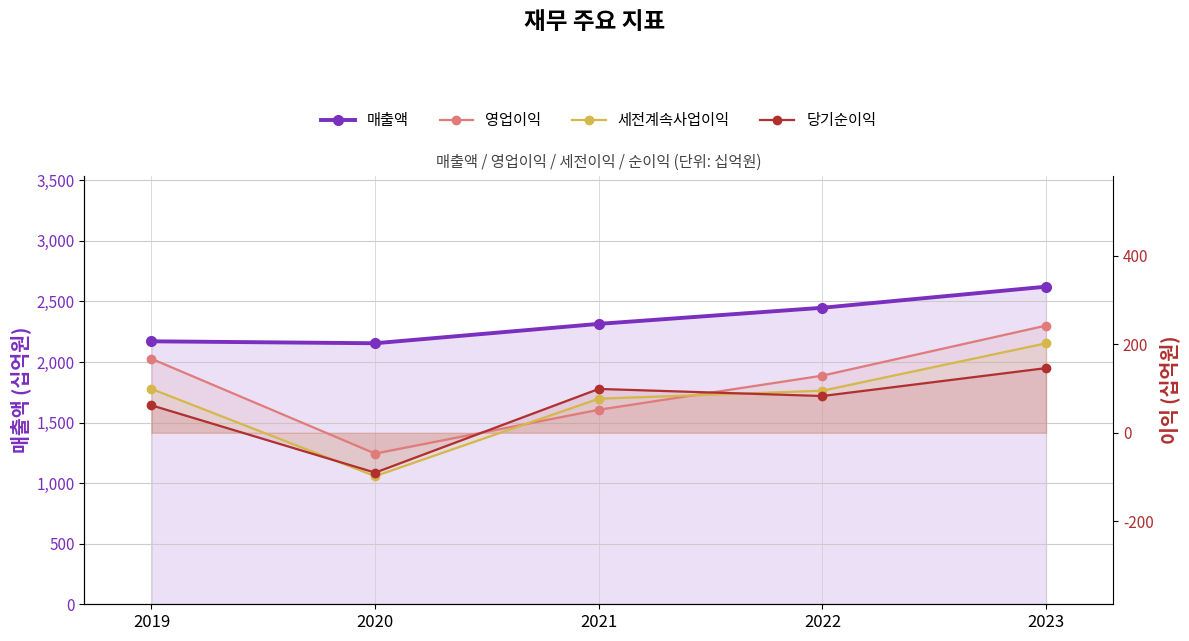

Rank the categories by 매출액 value from highest to lowest.

2023, 2022, 2021, 2019, 2020